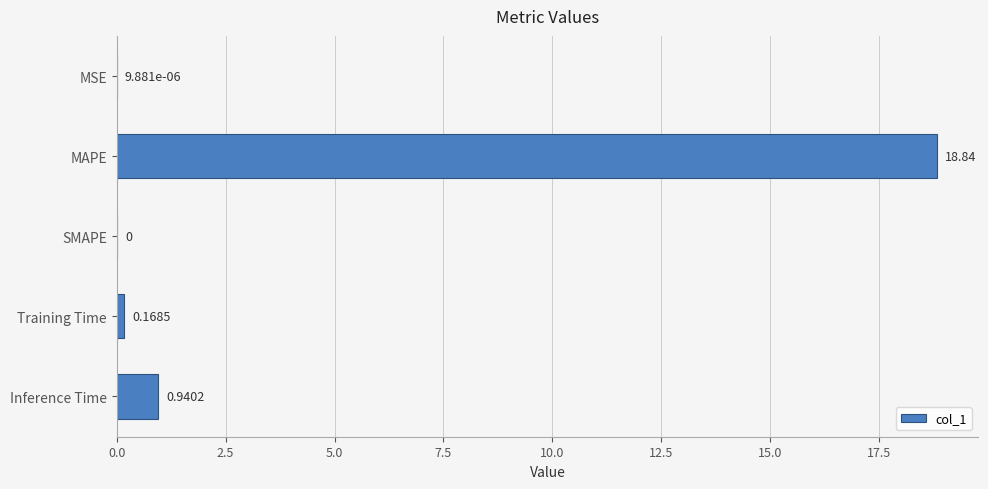

What is the change in value from MAPE to Inference Time?

-17.9